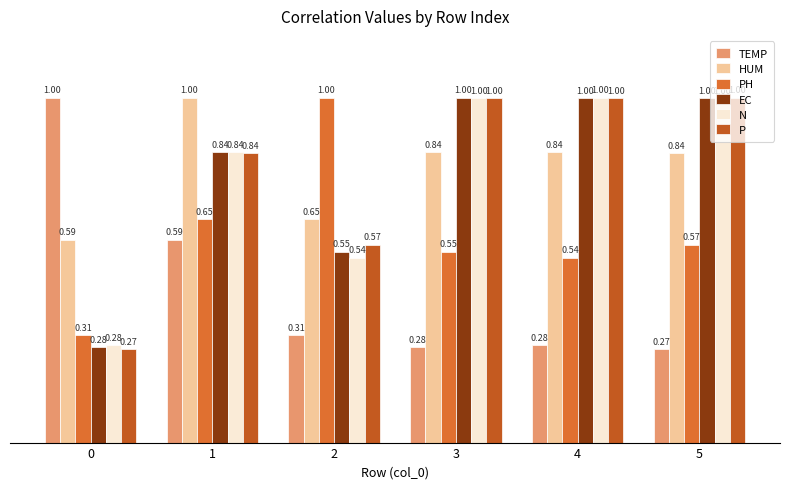

Read the TEMP value at 1.

0.6